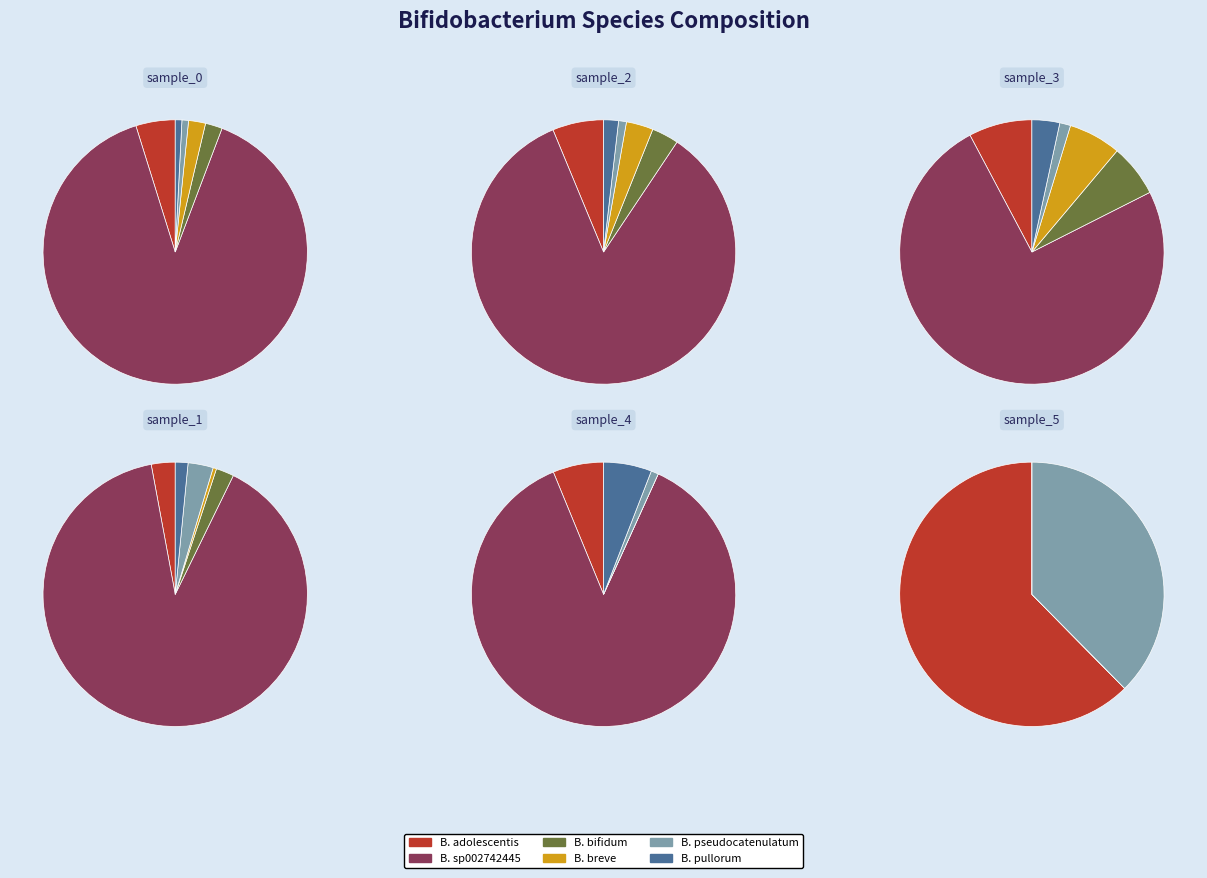

How many slices are in this pie chart?

6